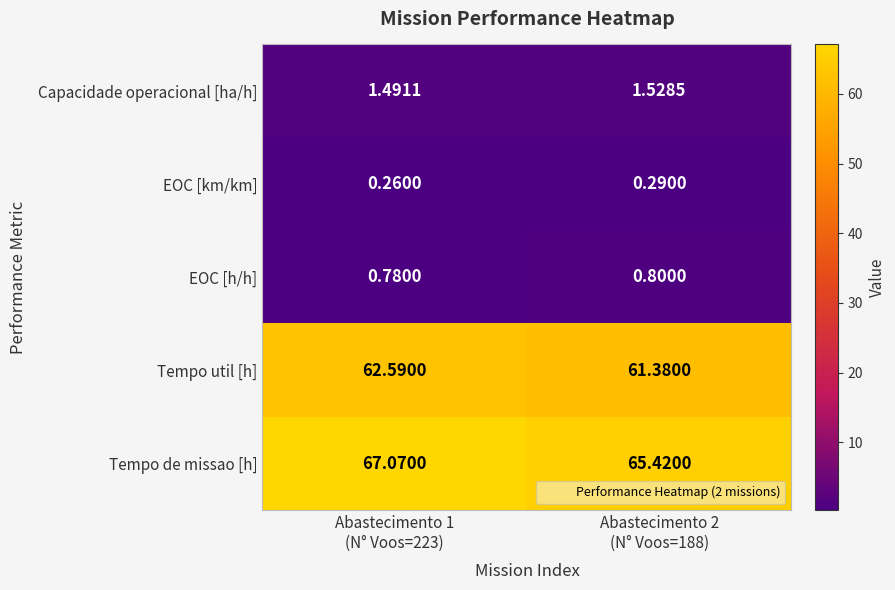

At Abastecimento 1
(N° Voos=223), list the series in order from smallest to largest.

EOC [km/km], EOC [h/h], Capacidade operacional [ha/h], Tempo util [h], Tempo de missao [h]